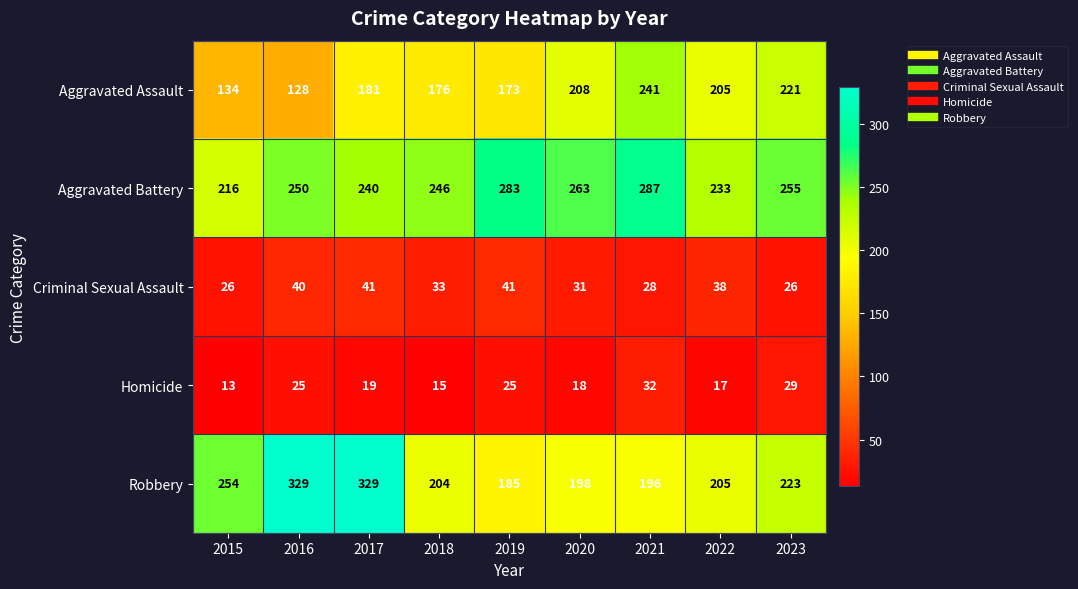

What is the maximum value shown in the chart?

329